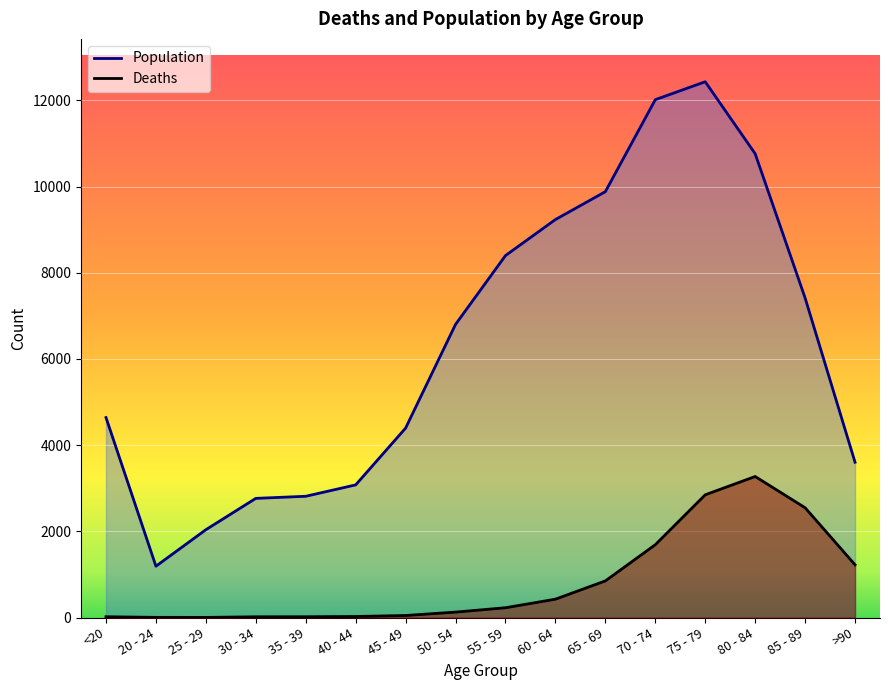

At 65 - 69, list the series in order from smallest to largest.

Deaths, Population